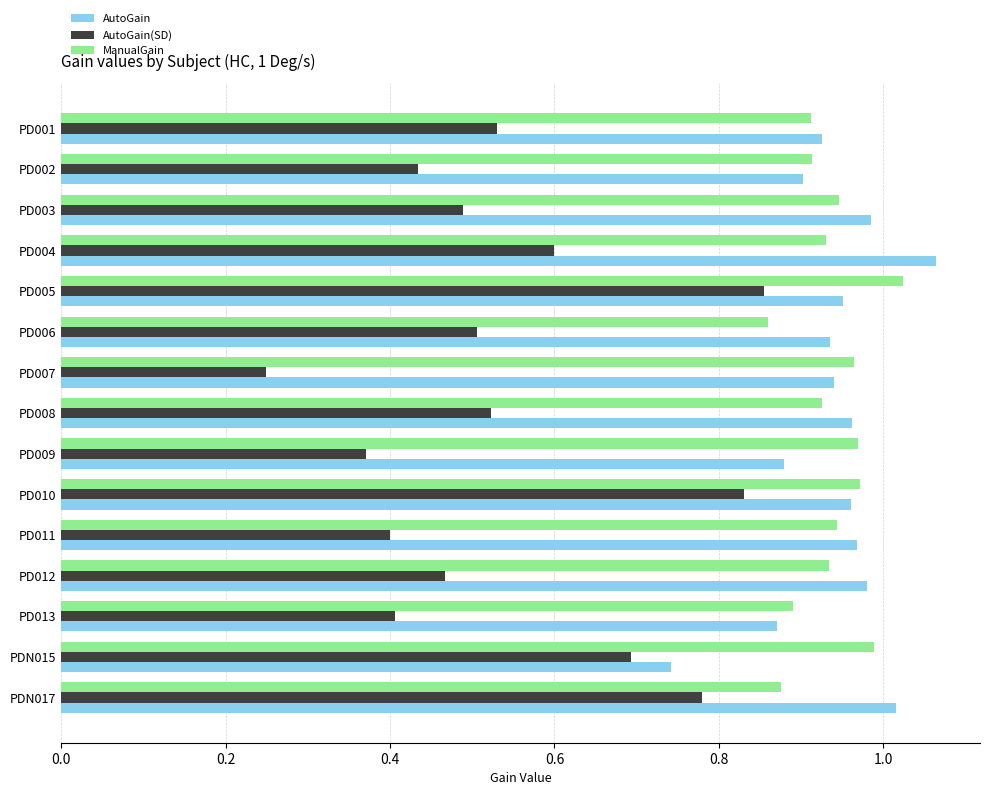

What is the total value across all series at PDN017?

2.7